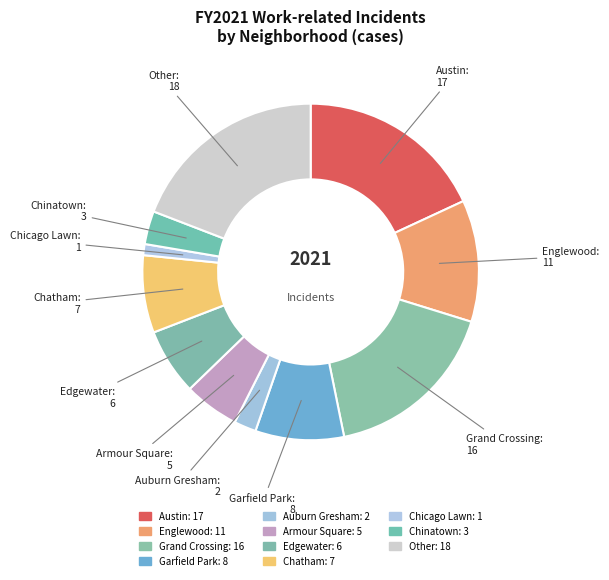

How many segments does this pie chart have?

11